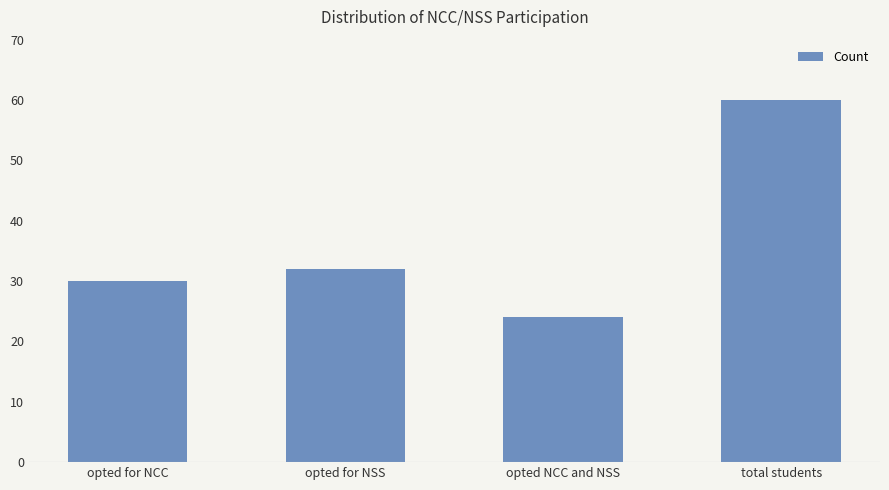

Reading left to right, list all the values displayed in this chart.

30	32	24	60